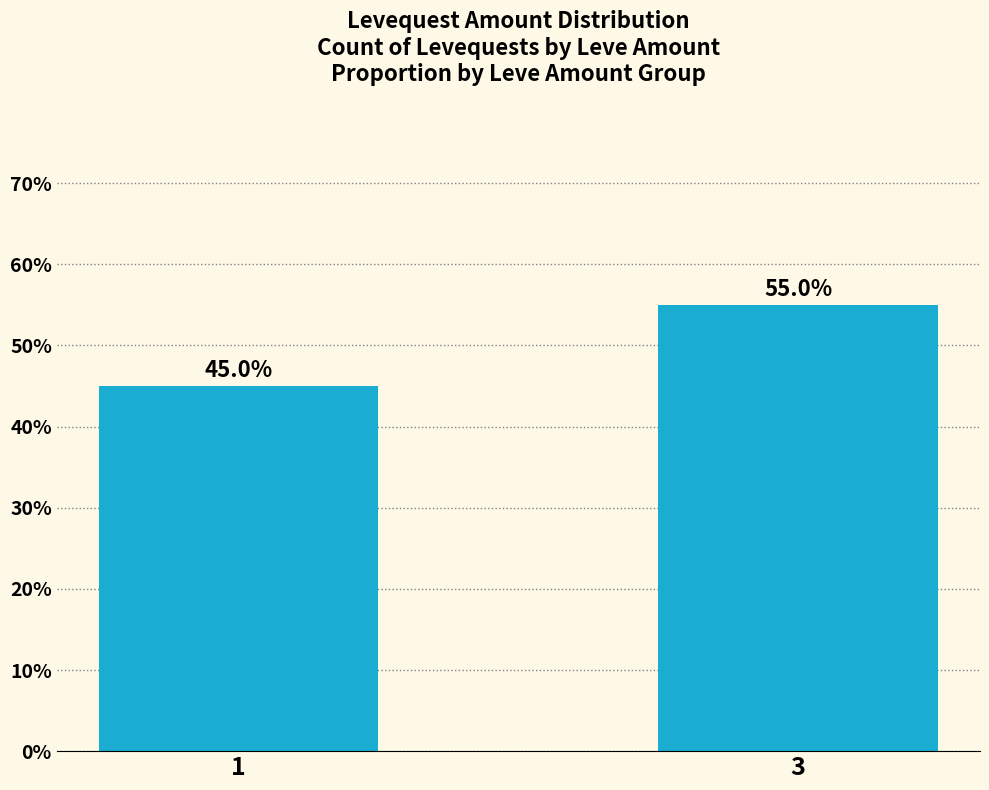

Reading left to right, extract all data points from this chart.

45.0	55.0